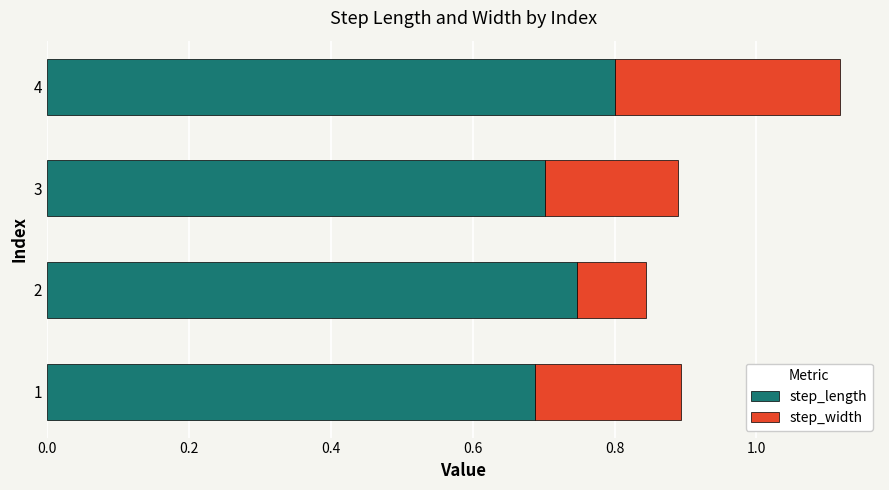

What is the total value across all series at 2?

0.8